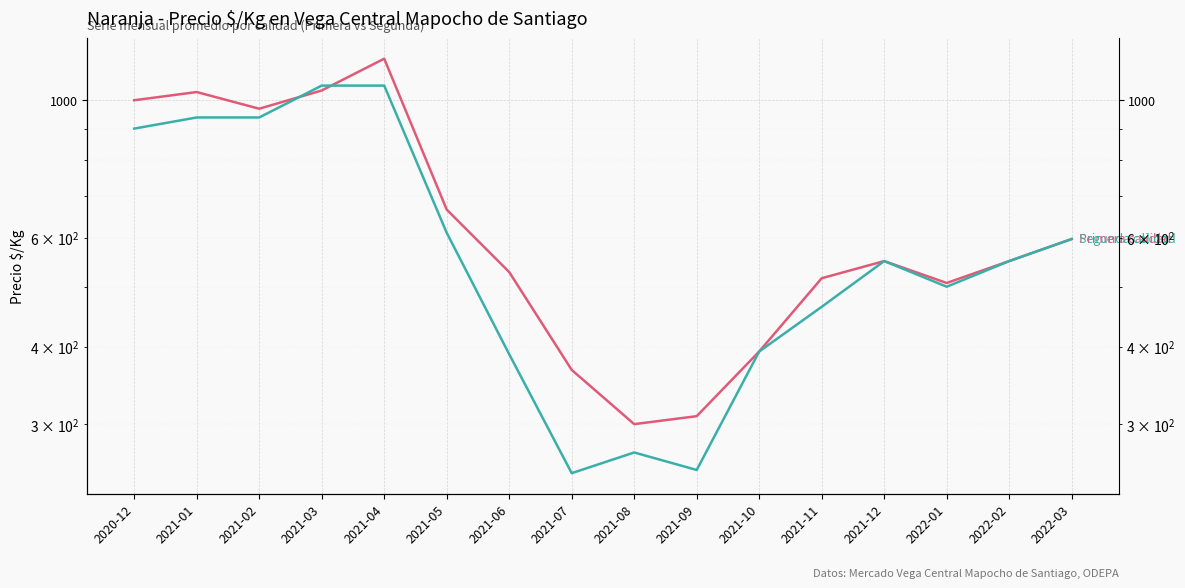

How many values in the Primera calidad series exceed 550?

7